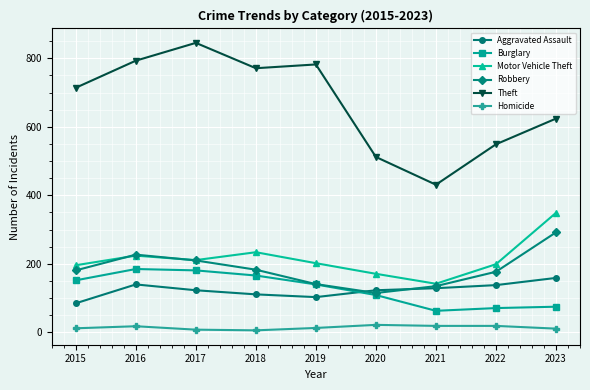

What is the approximate value of Motor Vehicle Theft at 2019?

202